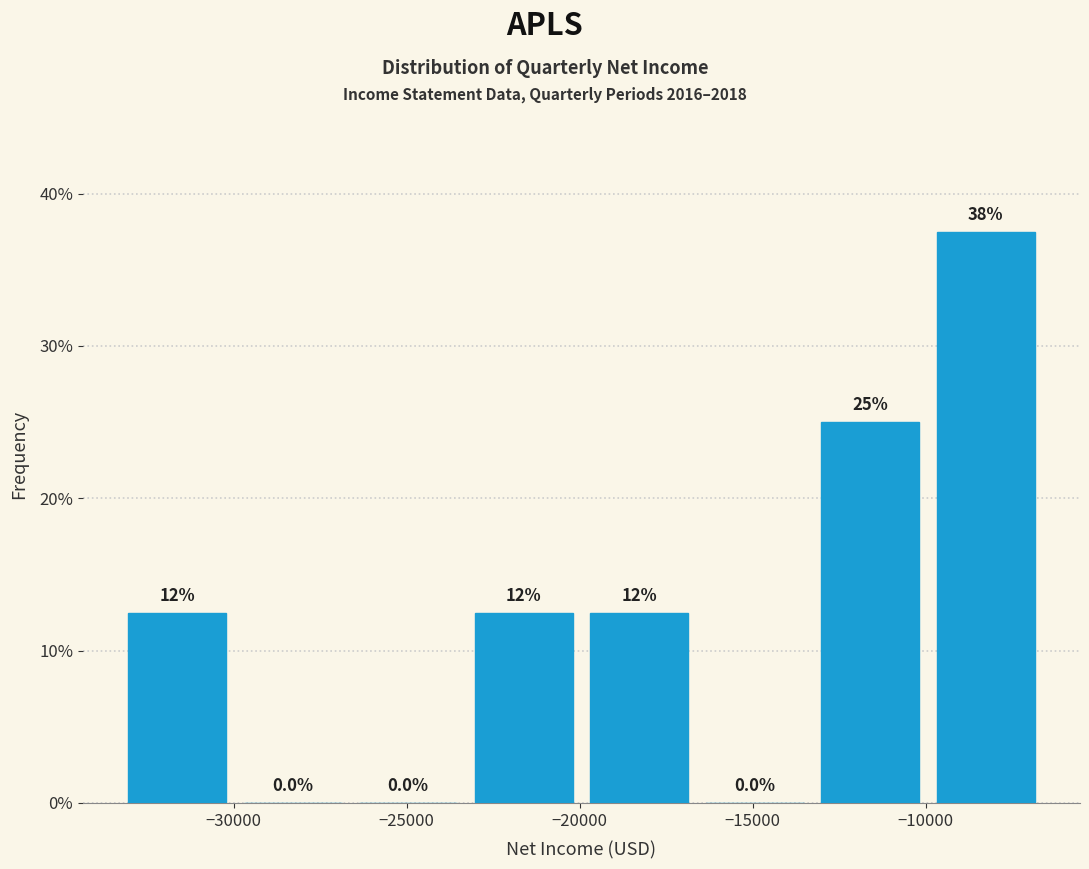

Over which range of the x-axis is the bar tallest?

-10000 to -6500